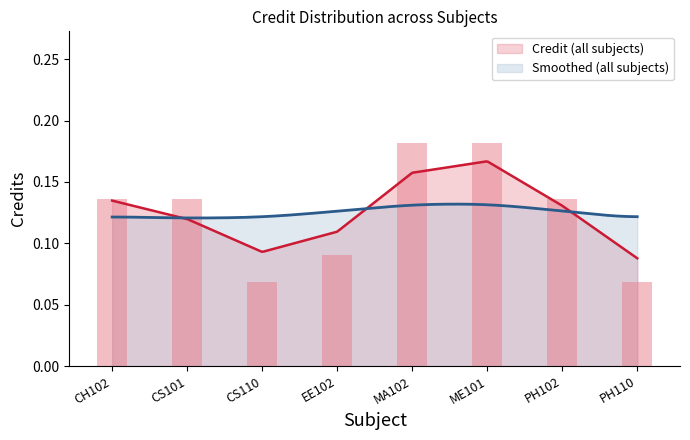

List the labels in order of value, smallest first.

CS110, PH110, EE102, CH102, CS101, PH102, MA102, ME101